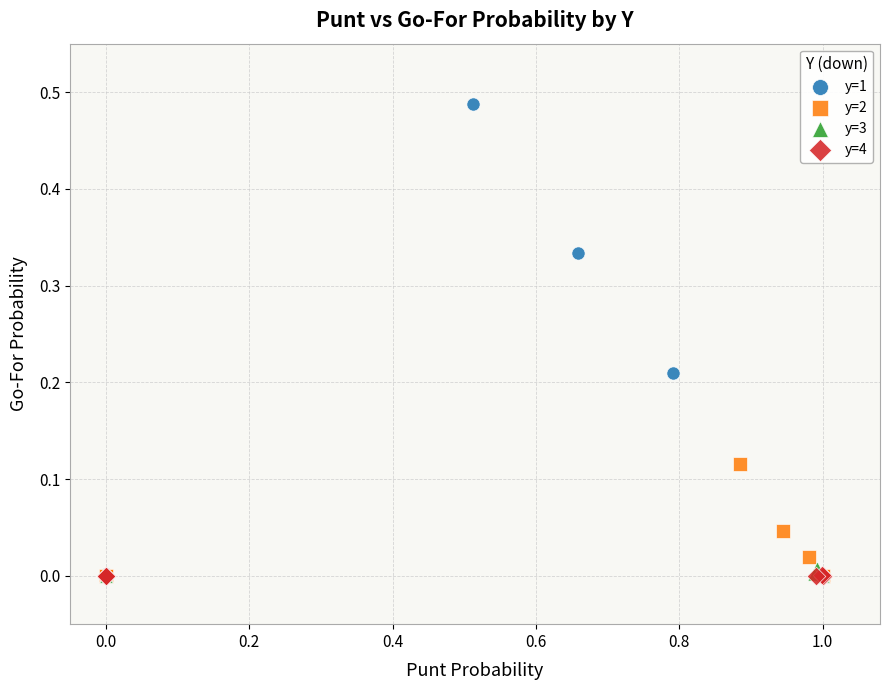

Which series reaches the maximum Y coordinate?

y=1